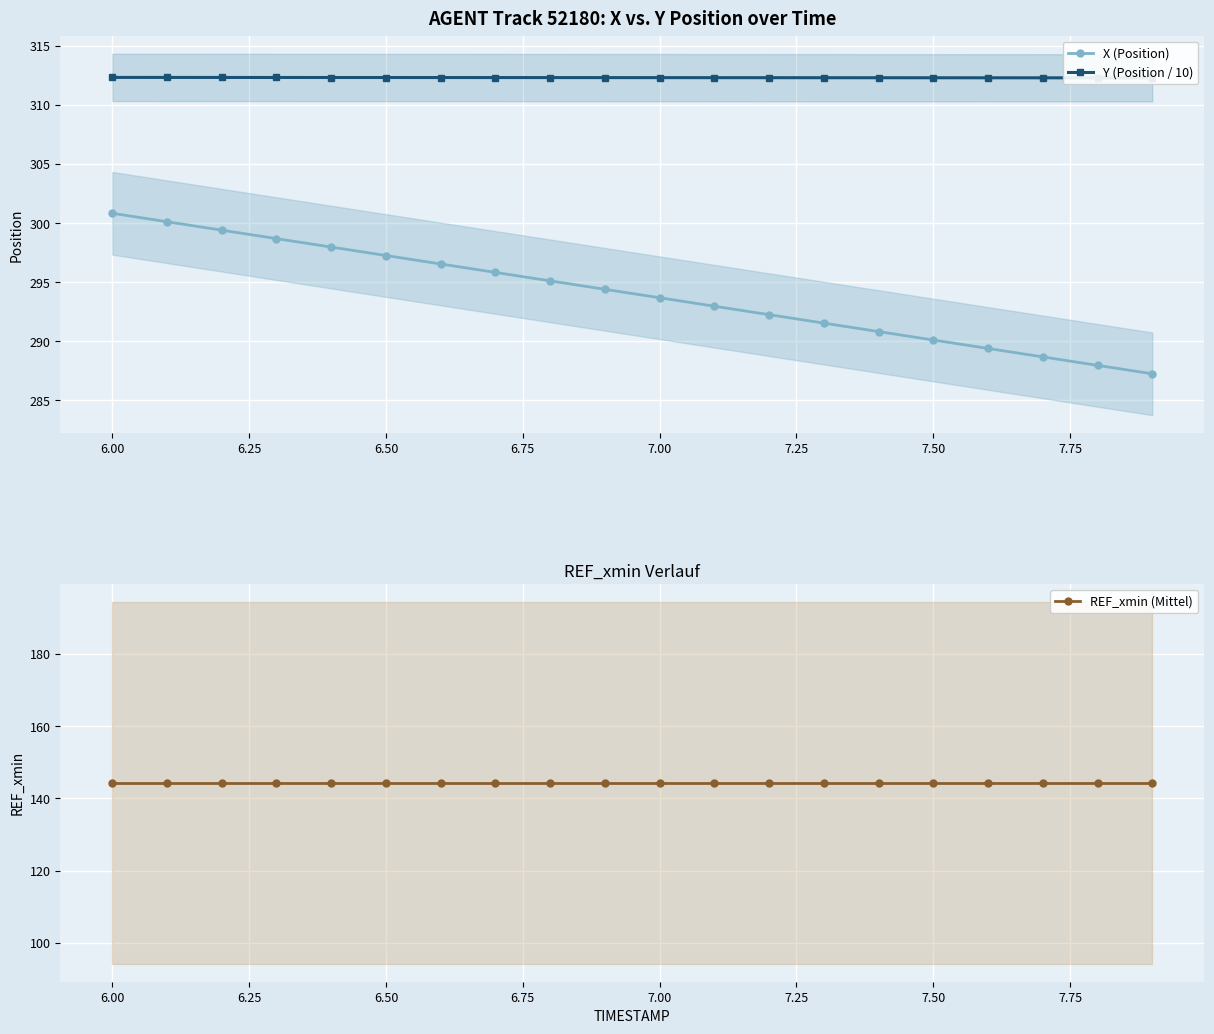

What is the highest value of the X (Position) series?

300.8